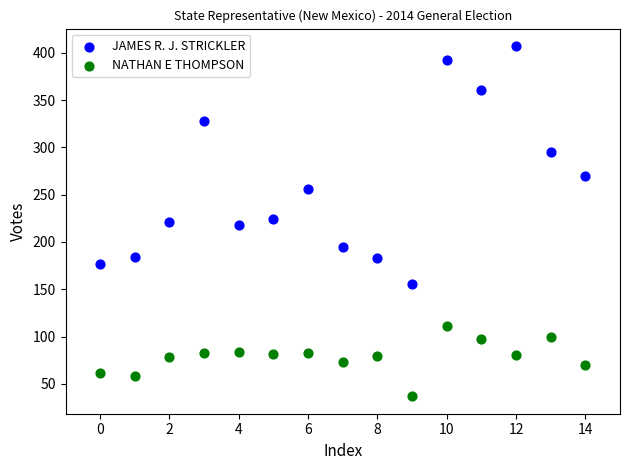

Which series contains the highest Y value?

JAMES R. J. STRICKLER